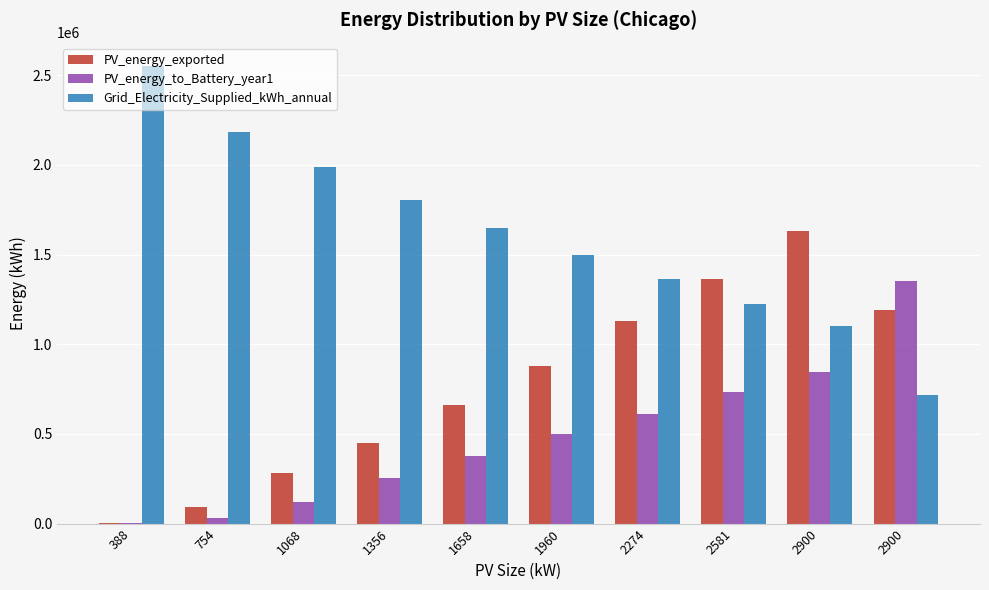

The value of PV_energy_to_Battery_year1 at 1356 is 174091.2. True or false?

False